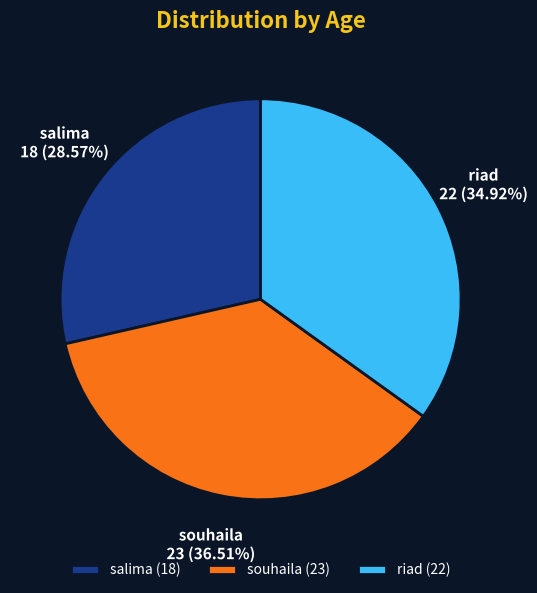

Is it true that salima is 29% of the pie?

True